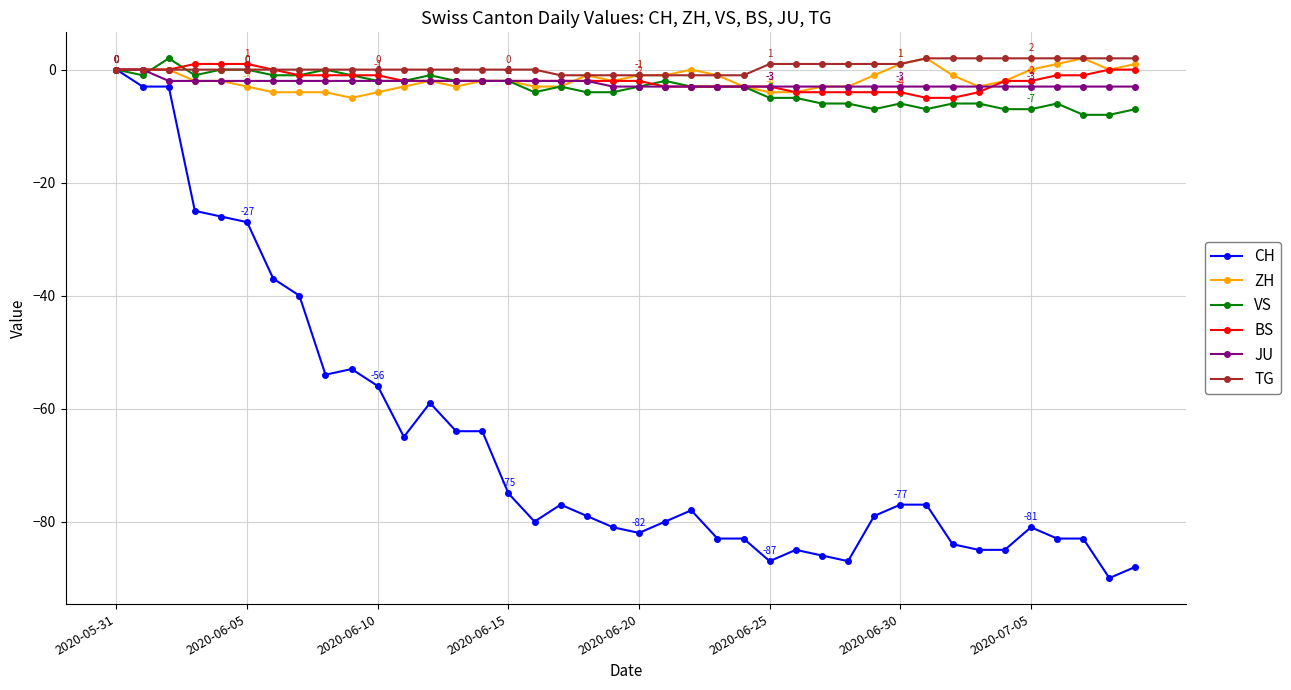

What are all the series names shown in the legend?

CH, ZH, VS, BS, JU, TG